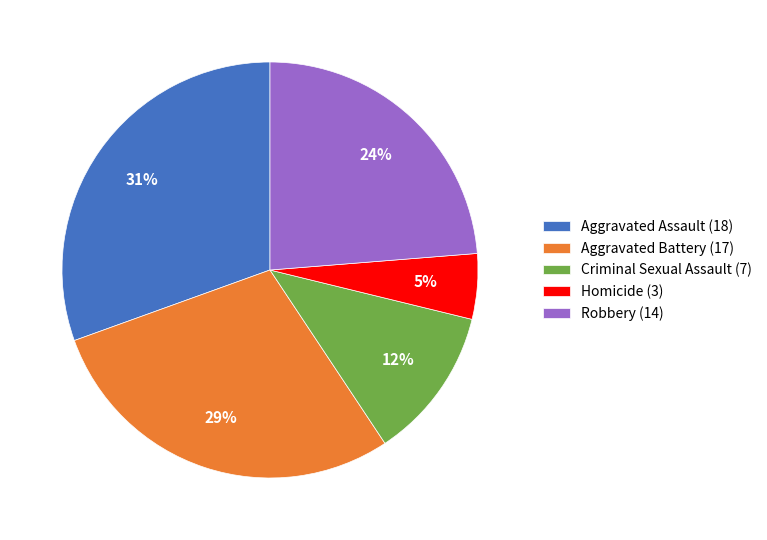

Does Aggravated Assault represent more than half of the total?

No